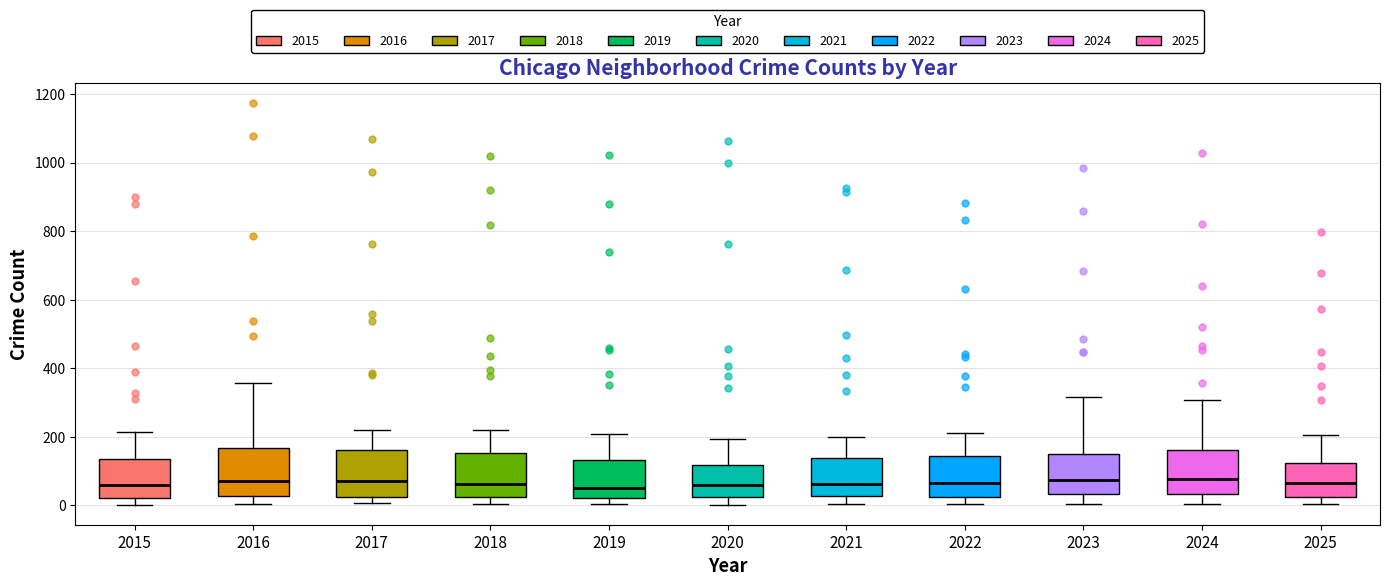

Where is the upper edge of the box at x = 2017 on the y-axis? The values are not printed on the chart, so give them approximately, as read against the axis.

160